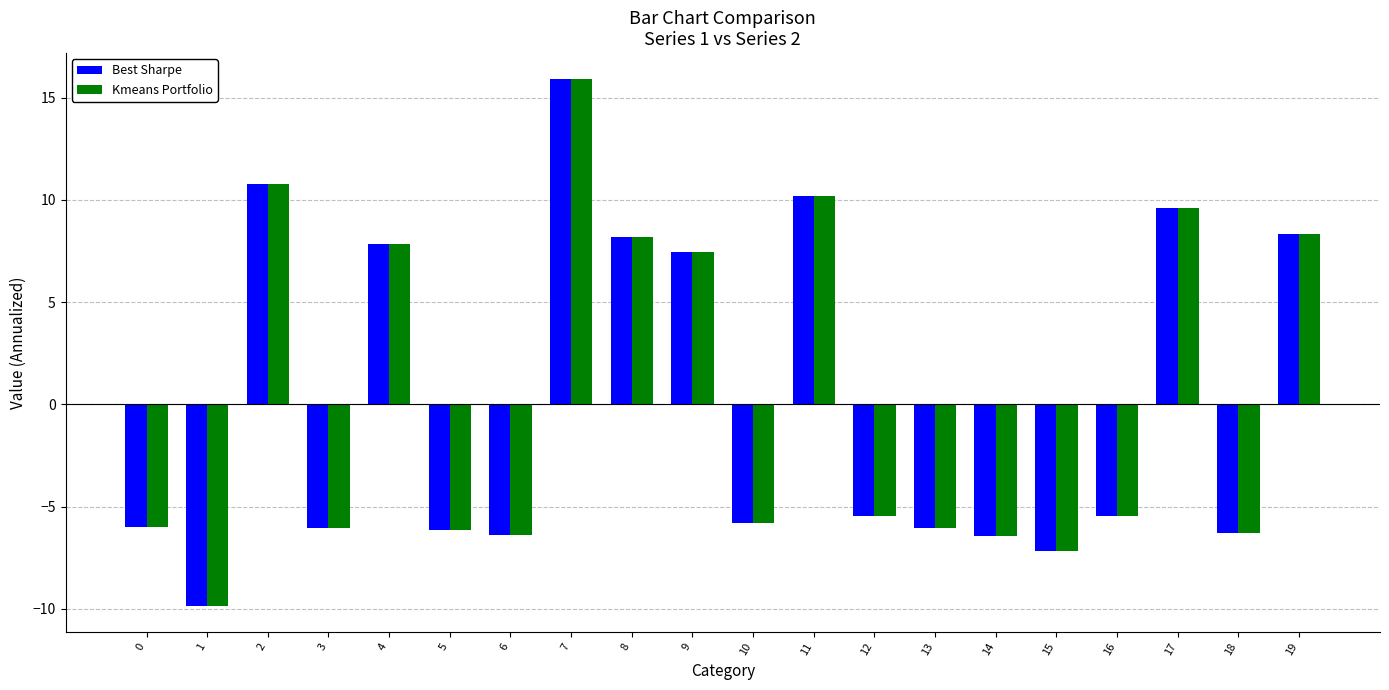

Which label corresponds to the largest value in the chart?

7